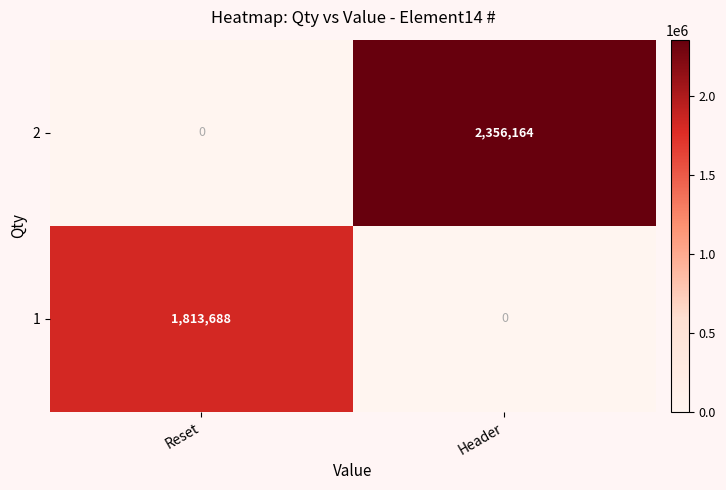

Read the 2 value at Header.

2356164